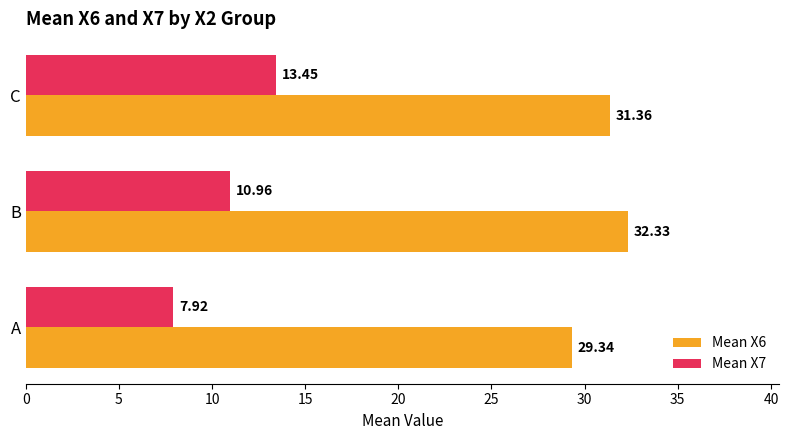

Rank the series by their maximum value, from highest to lowest.

Mean X6, Mean X7